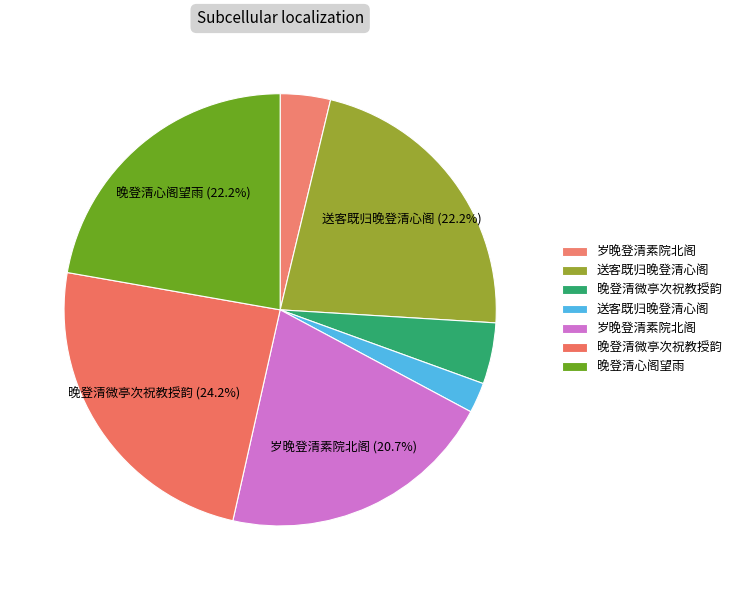

Count the number of slices in the pie.

7